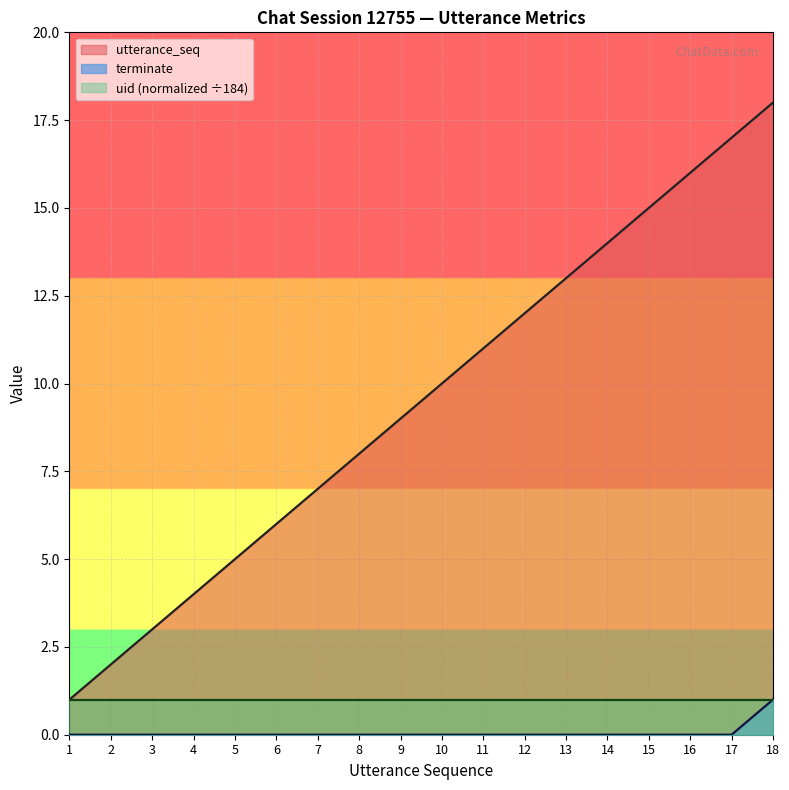

Between 7 and 16, which is larger?

16